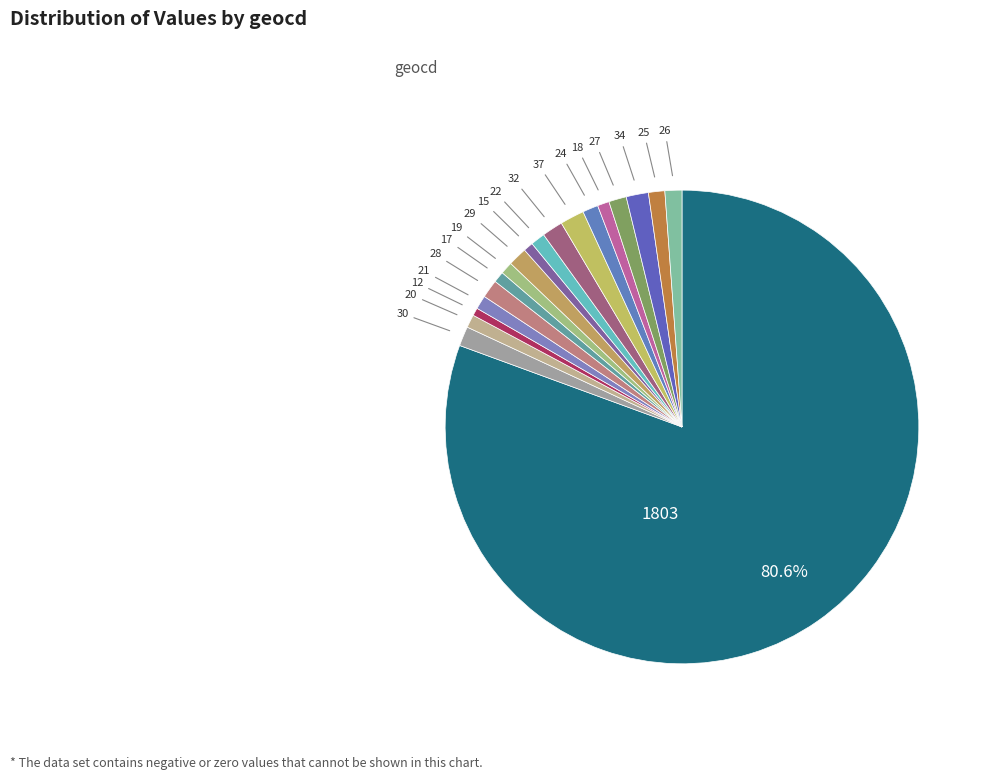

To the nearest percent, what is the difference between the largest and smallest slice percentages?

80%